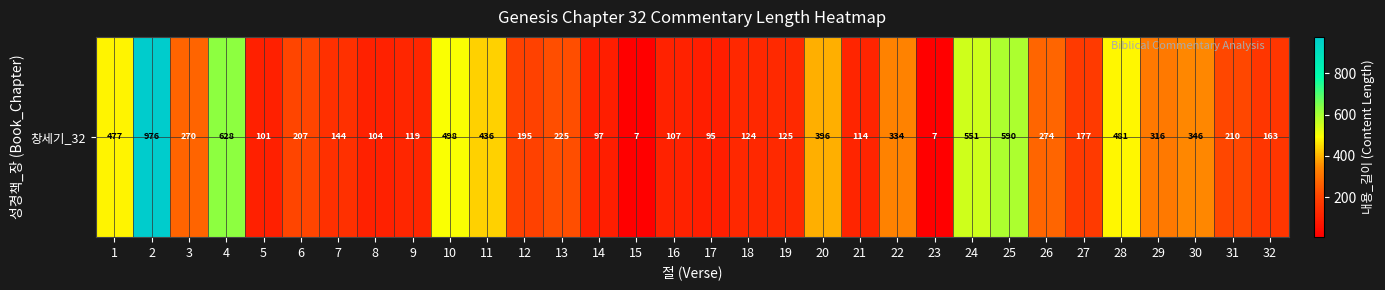

How many categories are shown in the chart?

32